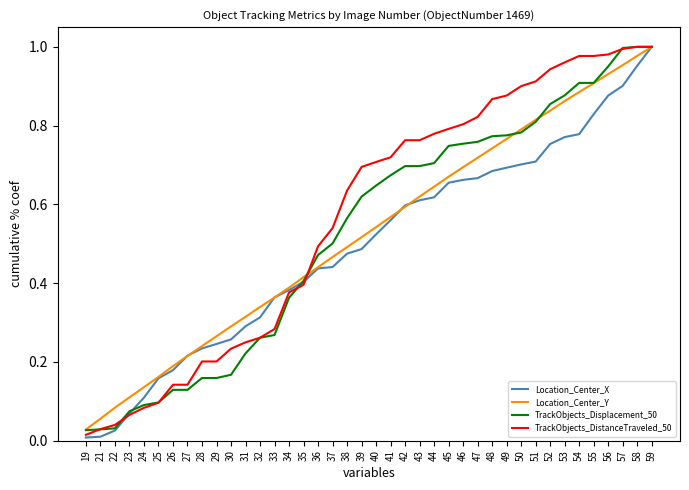

Which category has the highest value in the Location_Center_X series?

59